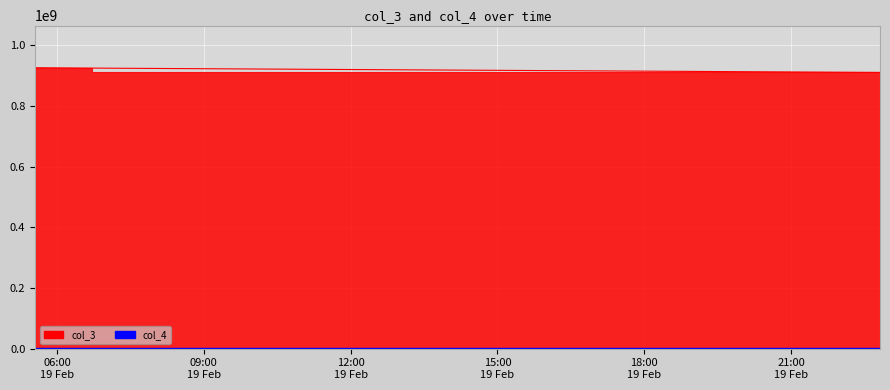

Where does the col_3 series first go above 924582442?

2021-02-19 05:33:14